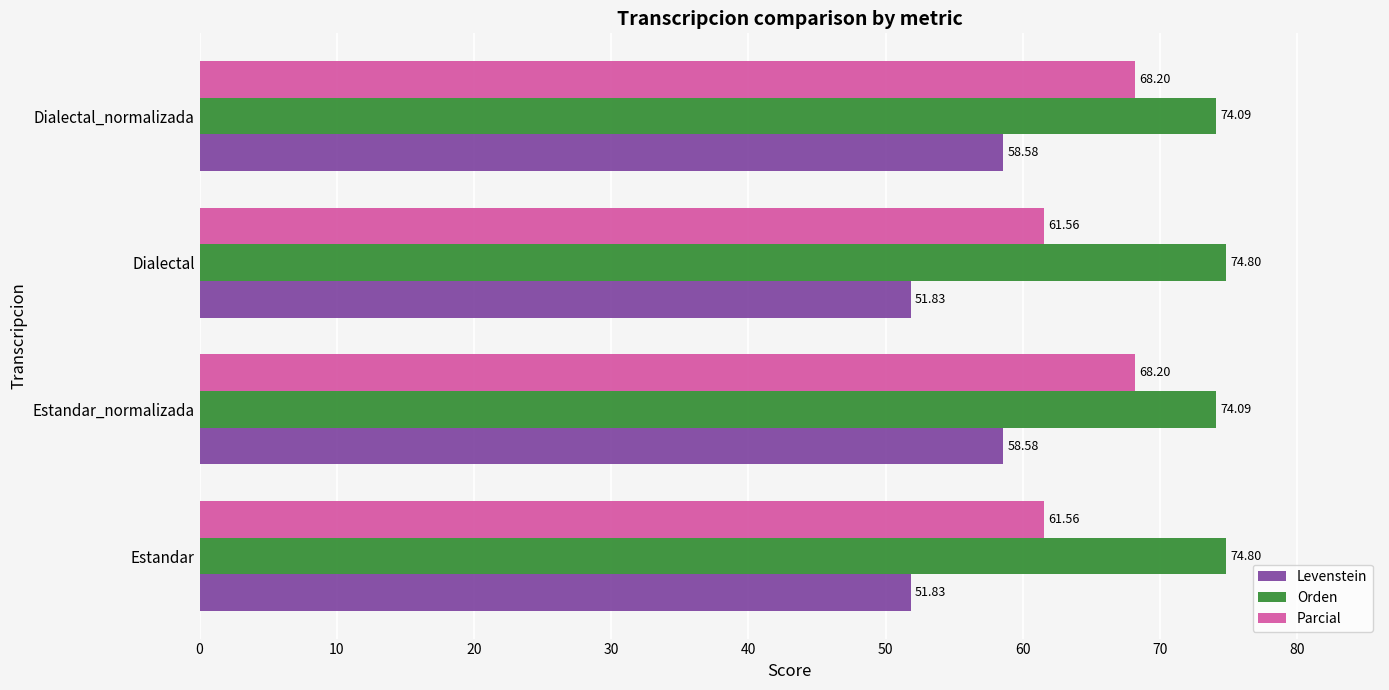

What is the total value across all series at Dialectal_normalizada?

200.9